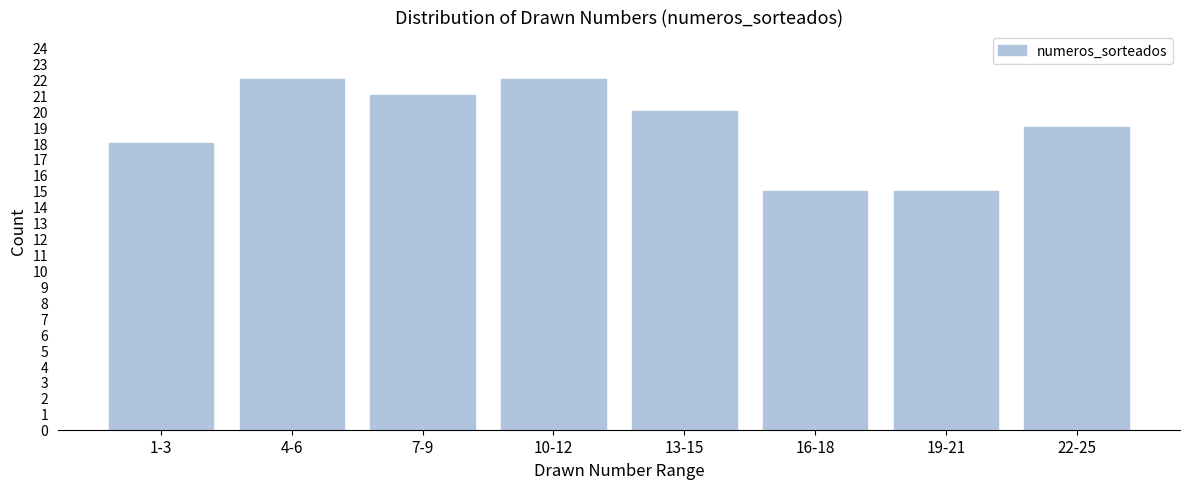

Reading right to left, transcribe all the data shown in this chart.

19	15	15	20	22	21	22	18